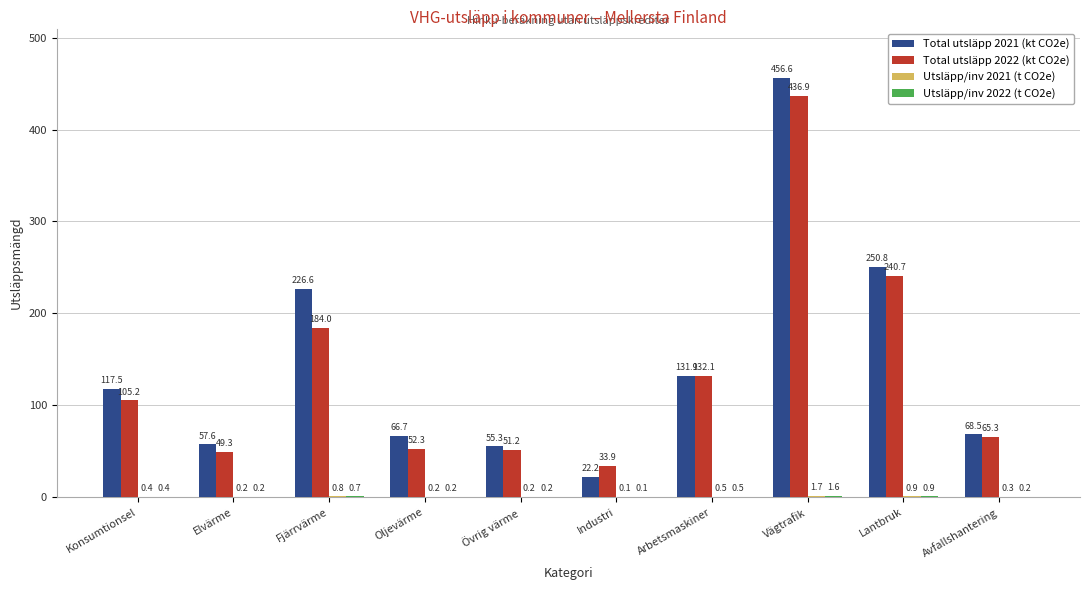

At which label does Total utsläpp 2021 (kt CO2e) first exceed 117?

Konsumtionsel